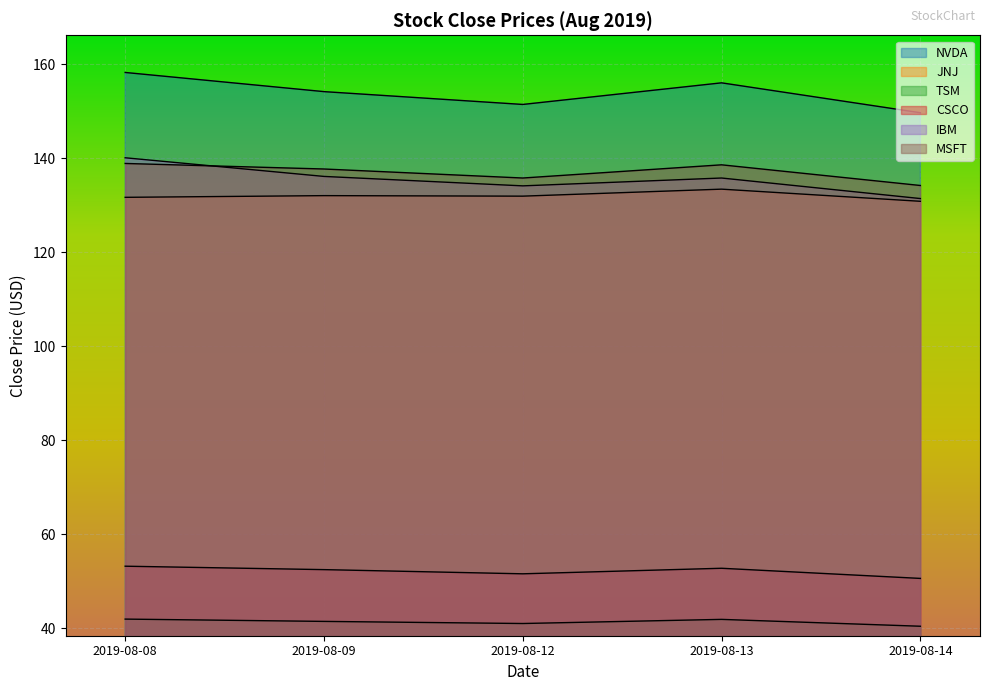

The JNJ series shows 130.8 at 2019-08-14. True or false?

True